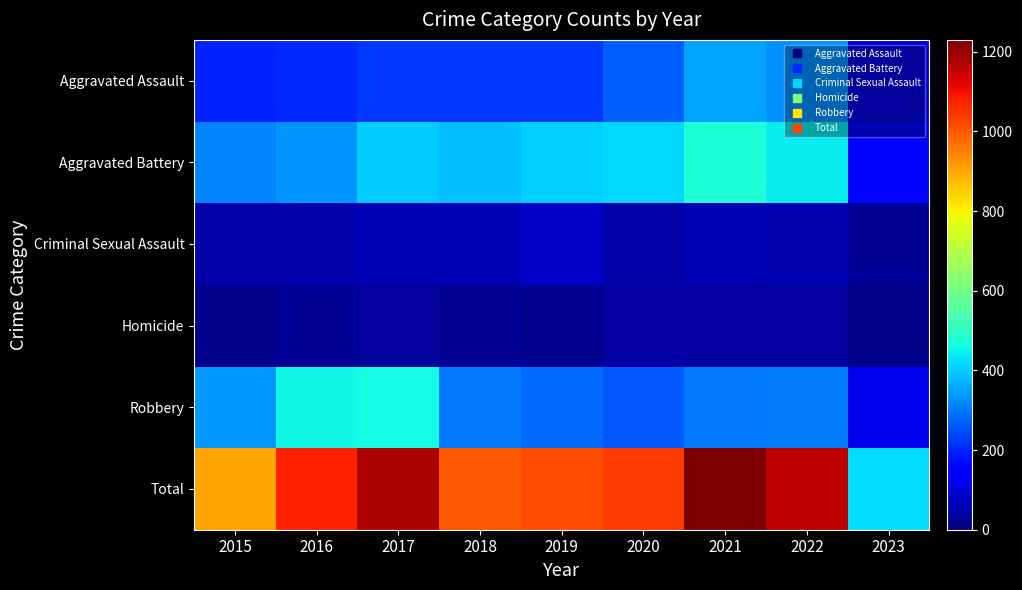

Which series has the largest range (max minus min)?

Total